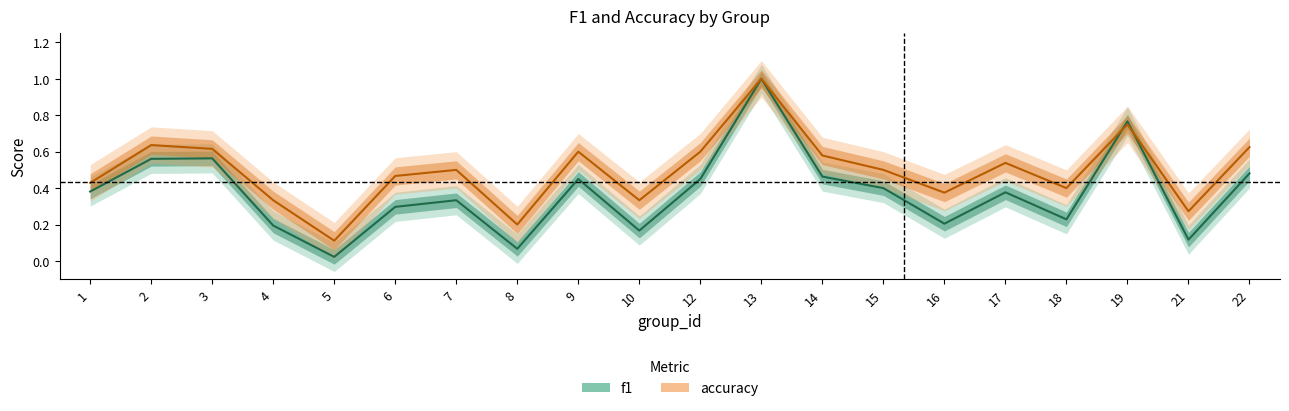

Reading left to right, extract all data points from this chart.

f1: 0.4	0.6	0.6	0.2	0.0	0.3	0.3	0.1	0.5	0.2	0.5	1.0	0.5	0.4	0.2	0.4	0.2	0.8	0.1	0.5
accuracy: 0.4	0.6	0.6	0.3	0.1	0.5	0.5	0.2	0.6	0.3	0.6	1.0	0.6	0.5	0.4	0.5	0.4	0.8	0.3	0.6